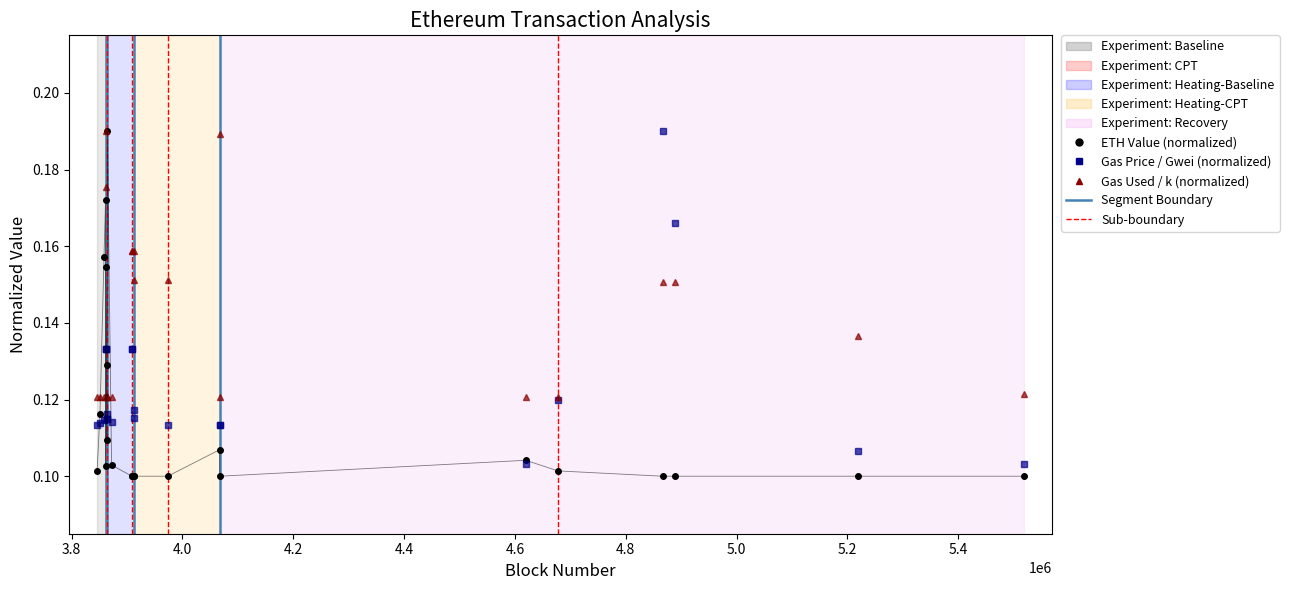

Is this an area chart (filled region under the line)?

No